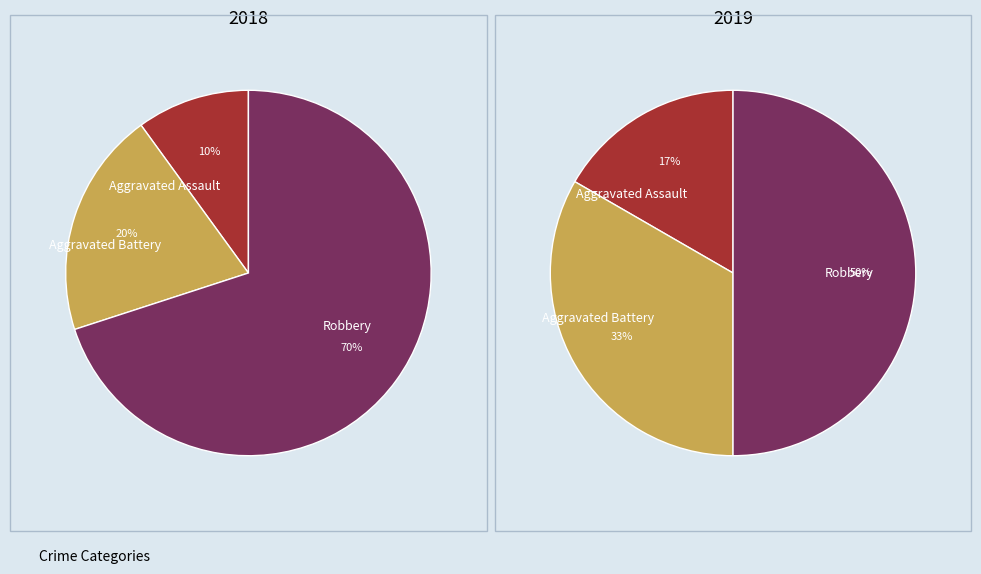

To the nearest percent, what percentage of the pie is values_2018?

10%